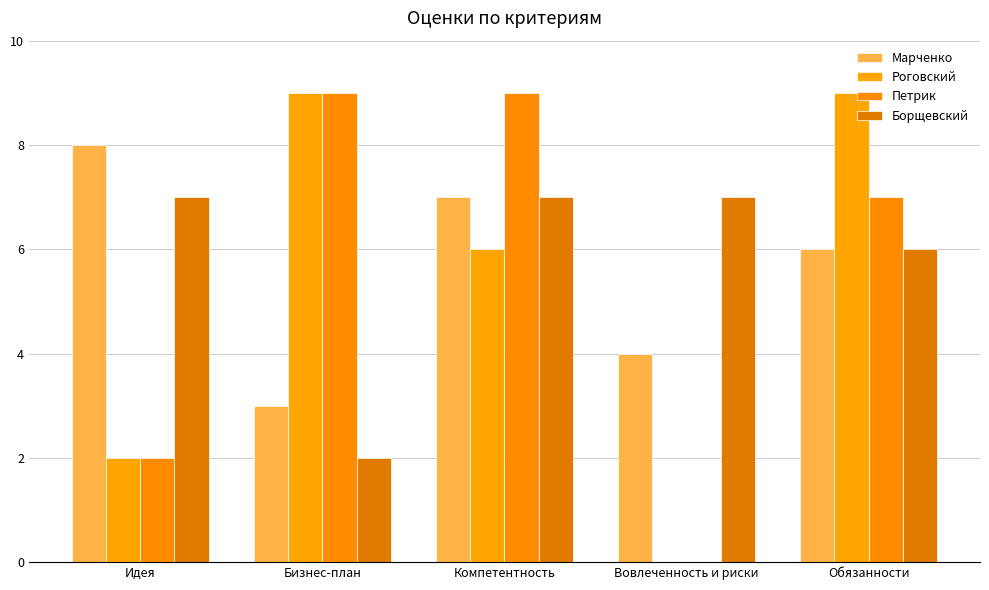

How many distinct data groups are displayed?

4